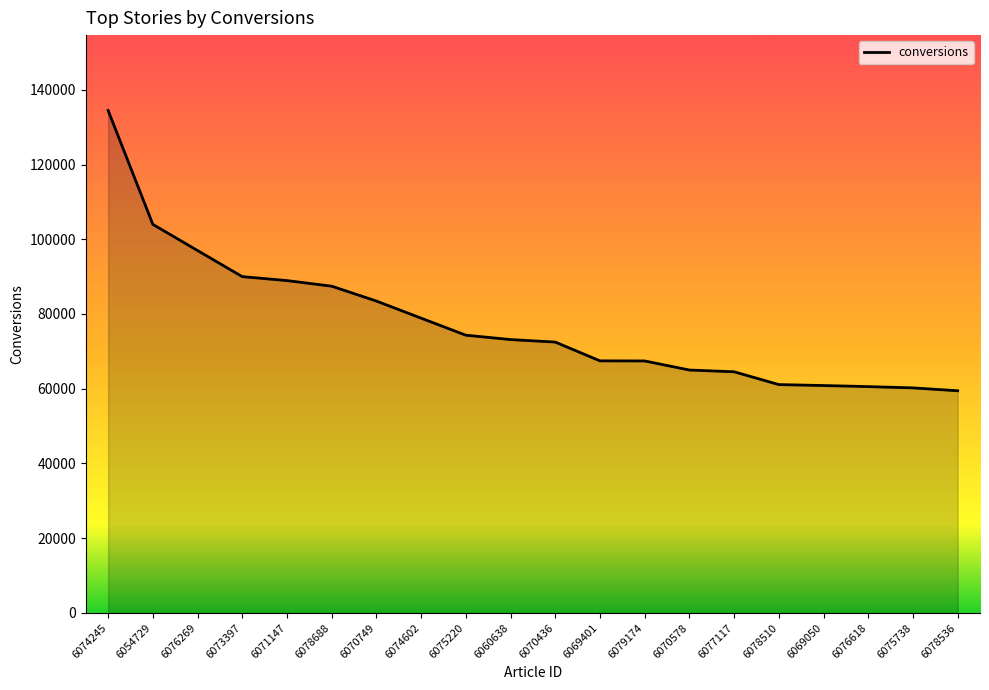

The value at 6078688 is 87443. True or false?

True